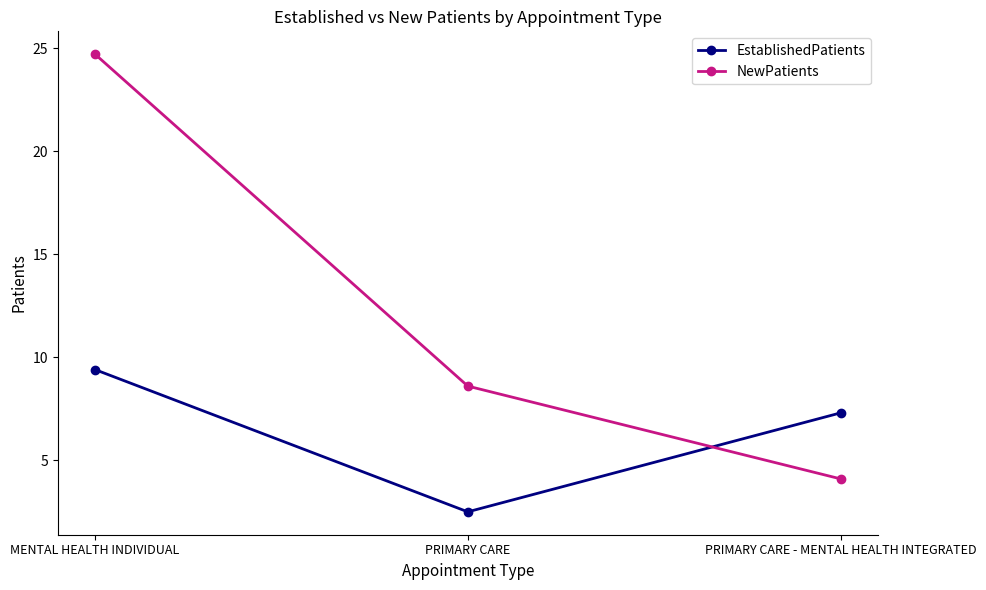

What is the sum of all NewPatients values?

37.4